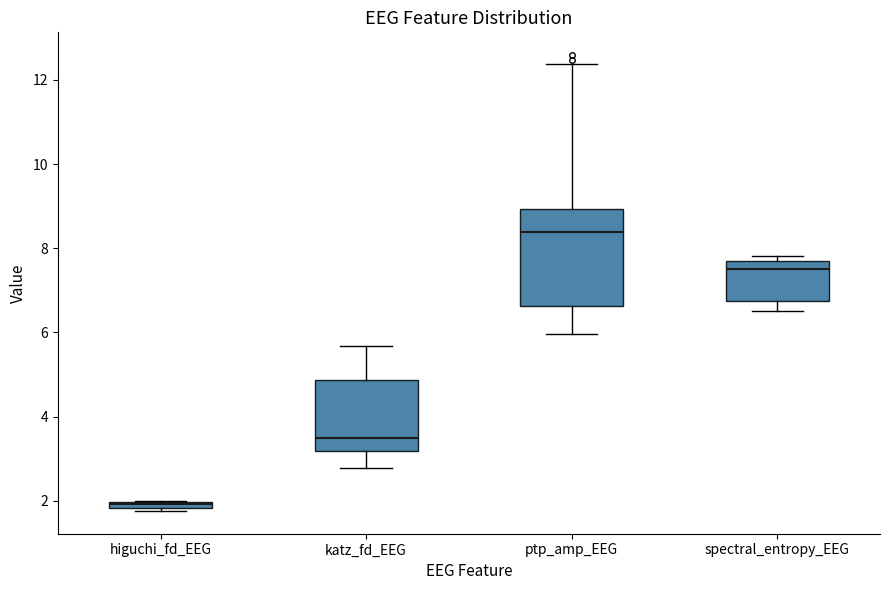

Which box is the tallest, from its lower edge to its upper edge?

ptp_amp_EEG